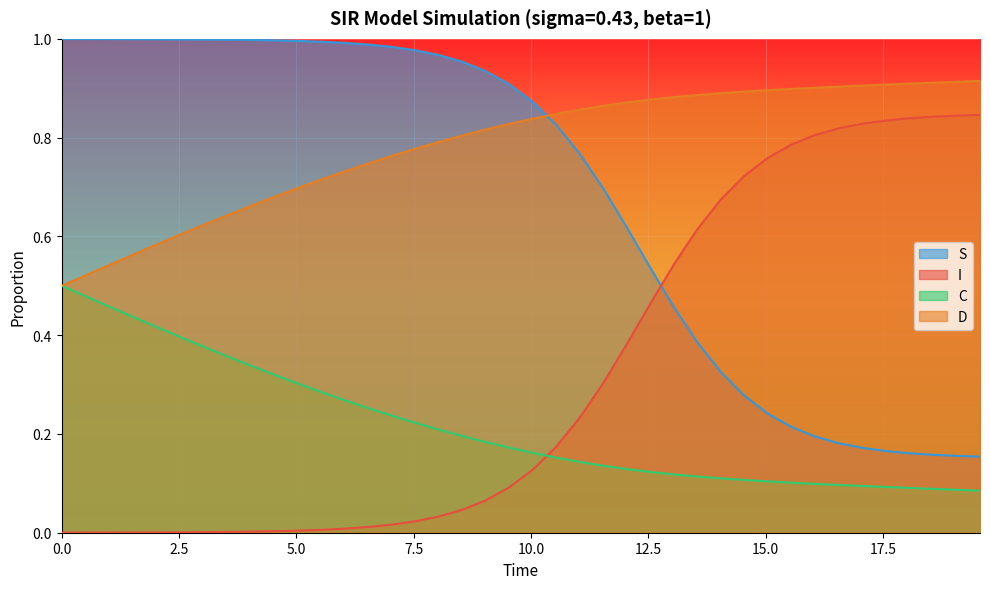

Which series has the largest total across all categories?

D